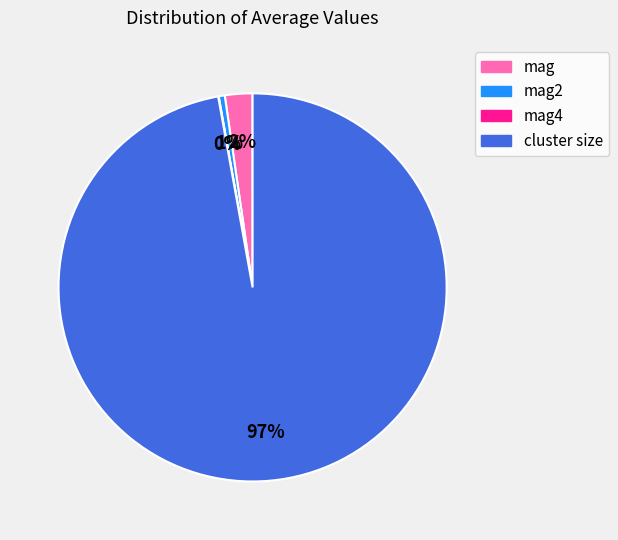

Which has a higher value, cluster size or mag?

cluster size